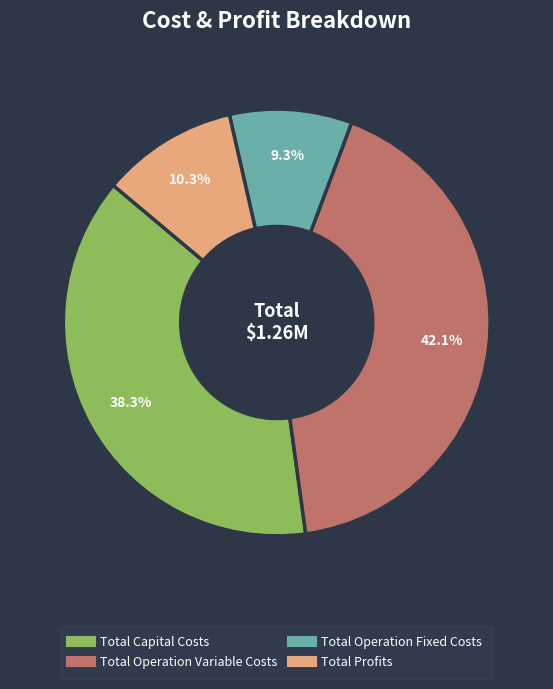

Which category has the smallest portion of the pie?

Total Operation Fixed Costs